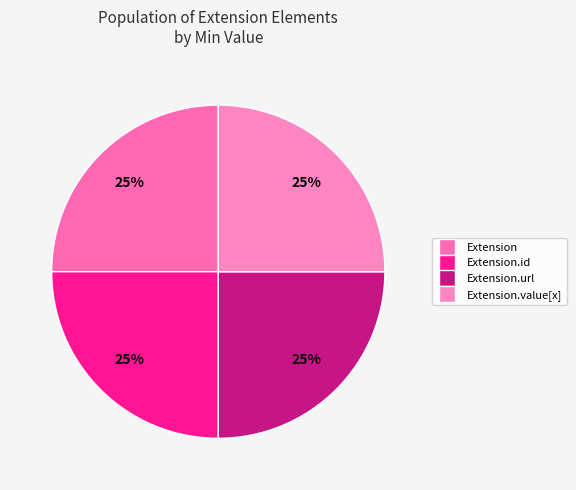

To the nearest percent, what is the difference between the Extension.id and Extension.url slice percentages?

0%